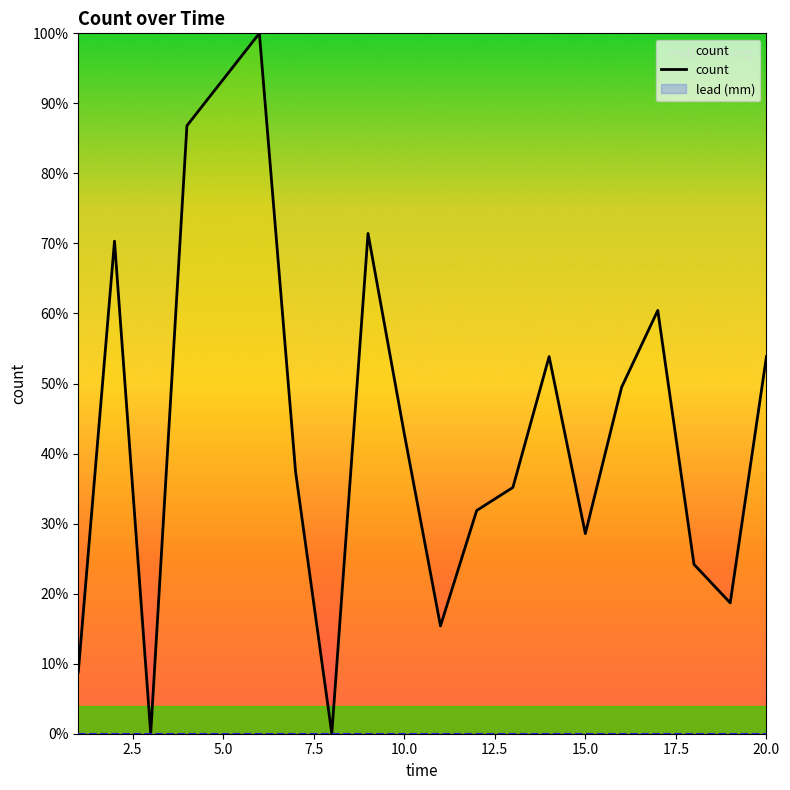

Is this an area chart (filled region under the line)?

No